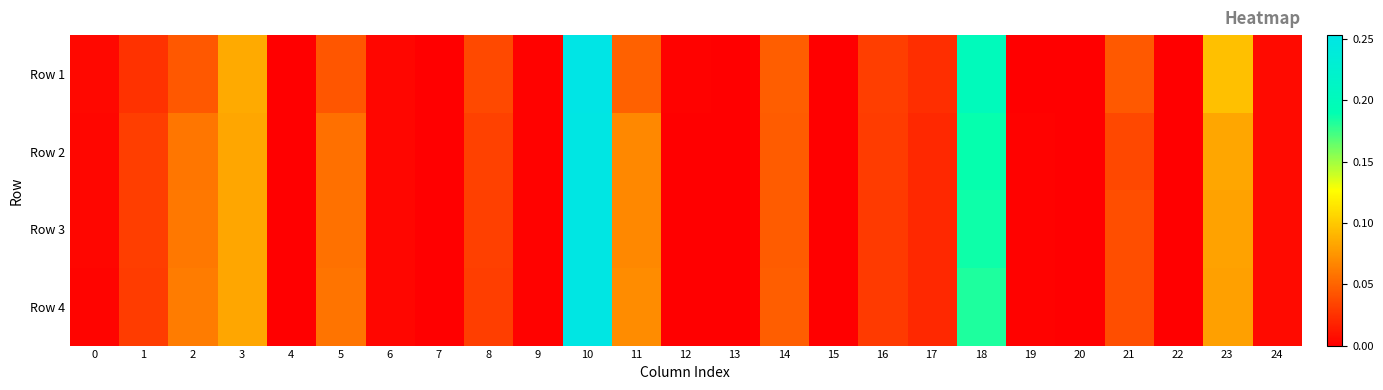

Reading left to right, what are all the values shown in this chart?

Row 1: 0=0.0	1=0.0	2=0.0	3=0.1	4=0.0	5=0.0	6=0.0	7=0.0	8=0.0	9=0.0	10=0.3	11=0.0	12=0.0	13=0.0	14=0.0	15=0.0	16=0.0	17=0.0	18=0.2	19=0.0	20=0.0	21=0.0	22=0.0	23=0.1	24=0.0
Row 2: 0=0.0	1=0.0	2=0.1	3=0.1	4=0.0	5=0.1	6=0.0	7=0.0	8=0.0	9=0.0	10=0.2	11=0.1	12=0.0	13=0.0	14=0.0	15=0.0	16=0.0	17=0.0	18=0.2	19=0.0	20=0.0	21=0.0	22=0.0	23=0.1	24=0.0
Row 3: 0=0.0	1=0.0	2=0.1	3=0.1	4=0.0	5=0.1	6=0.0	7=0.0	8=0.0	9=0.0	10=0.3	11=0.1	12=0.0	13=0.0	14=0.0	15=0.0	16=0.0	17=0.0	18=0.2	19=0.0	20=0.0	21=0.0	22=0.0	23=0.1	24=0.0
Row 4: 0=0.0	1=0.0	2=0.1	3=0.1	4=0.0	5=0.1	6=0.0	7=0.0	8=0.0	9=0.0	10=0.3	11=0.1	12=0.0	13=0.0	14=0.0	15=0.0	16=0.0	17=0.0	18=0.2	19=0.0	20=0.0	21=0.0	22=0.0	23=0.1	24=0.0